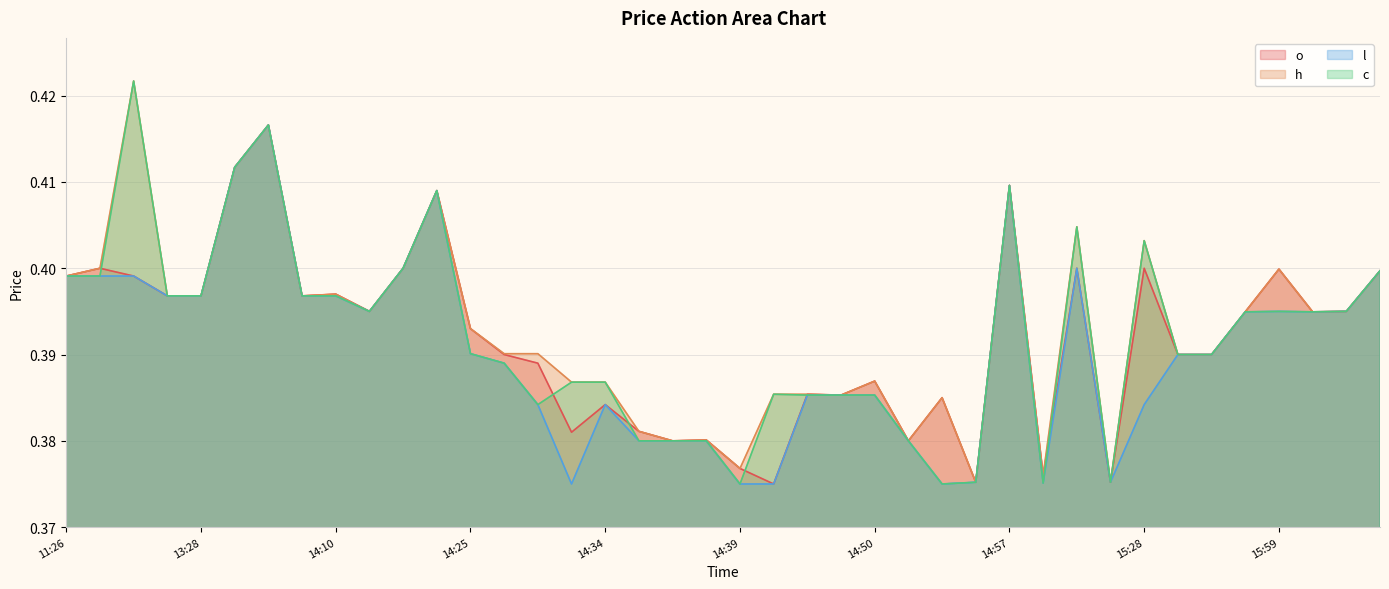

True or false: h and o cross at least once.

False